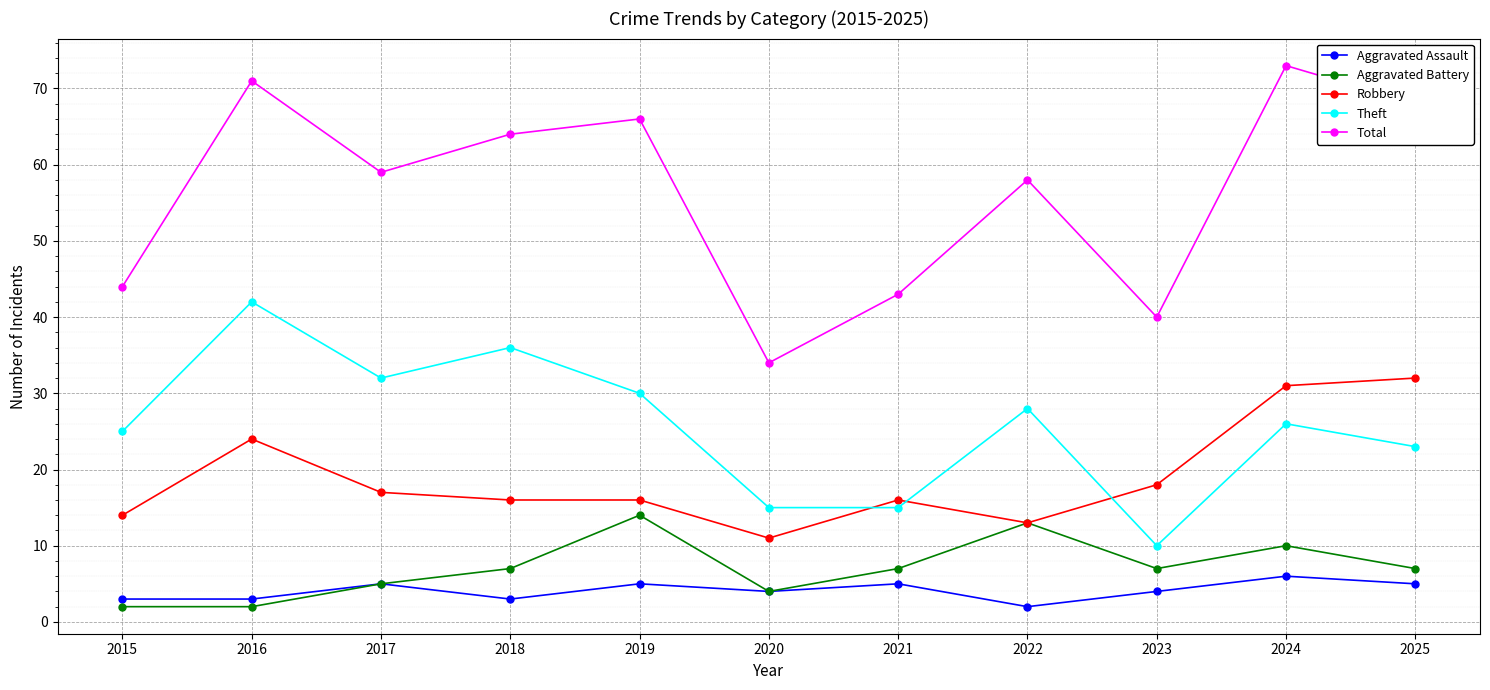

Is the value of Theft at 2019 greater than the value of Total at 2021?

No